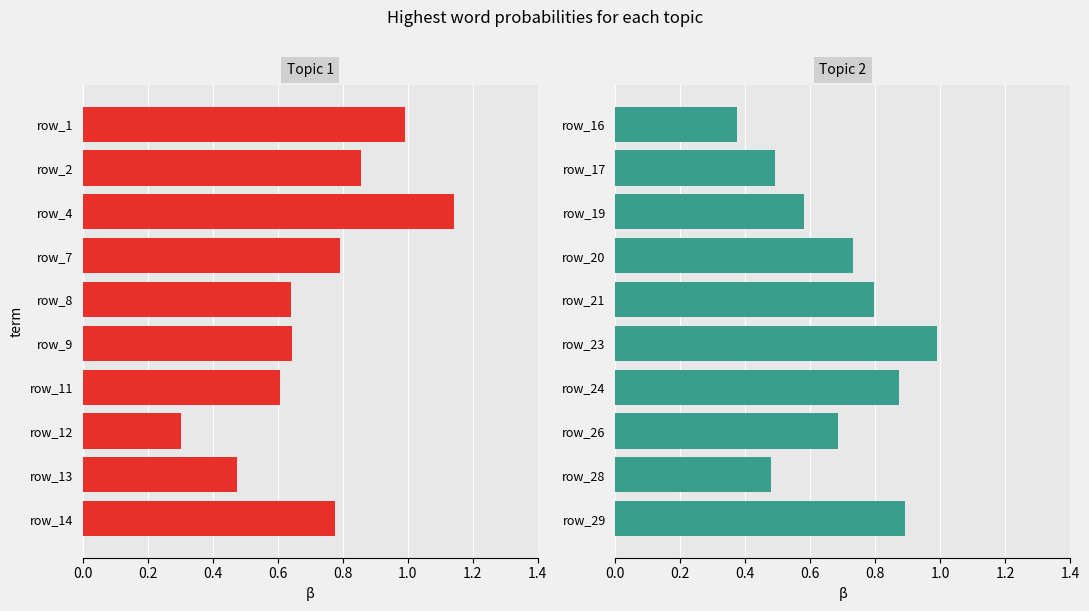

What is the difference between the maximum and minimum values in the Group 2 series?

0.6